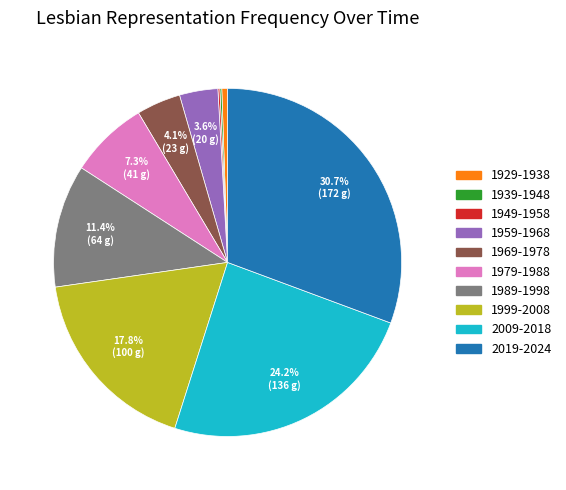

What percentage is NOT represented by 2019-2024?

69.3%